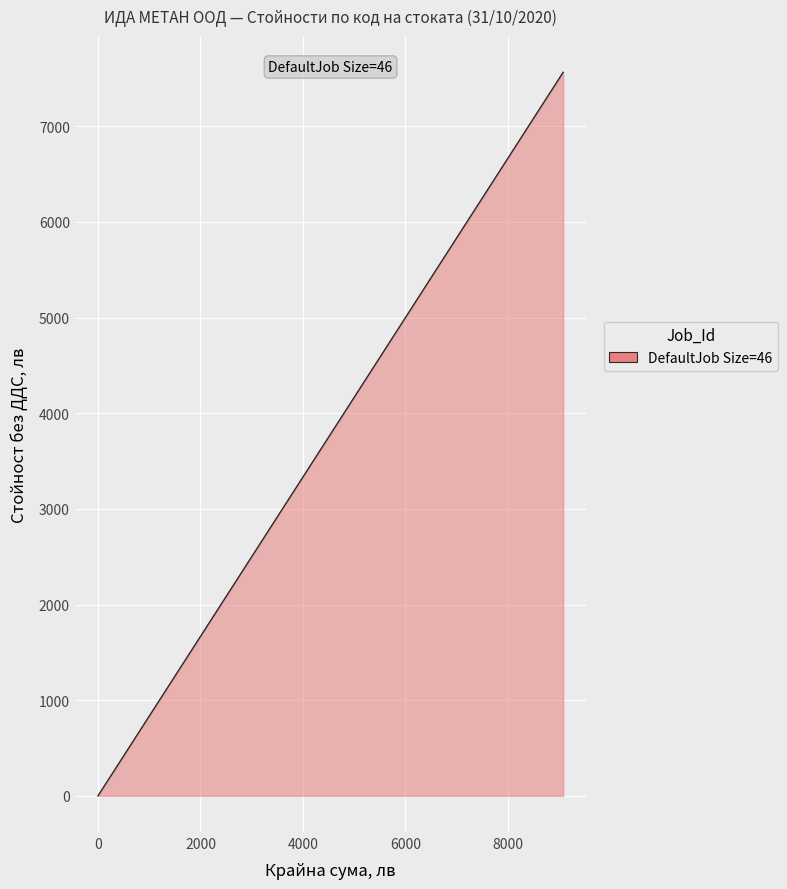

What is the maximum value shown in the chart?

7563.7